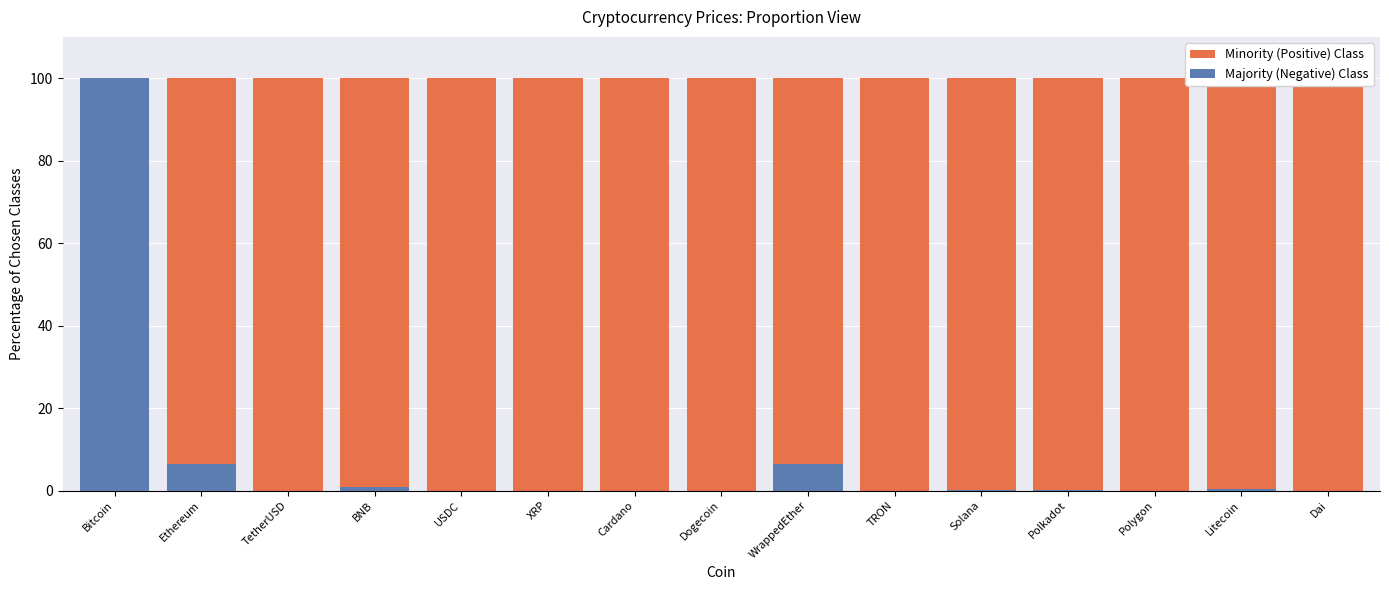

What position from the left is XRP?

6